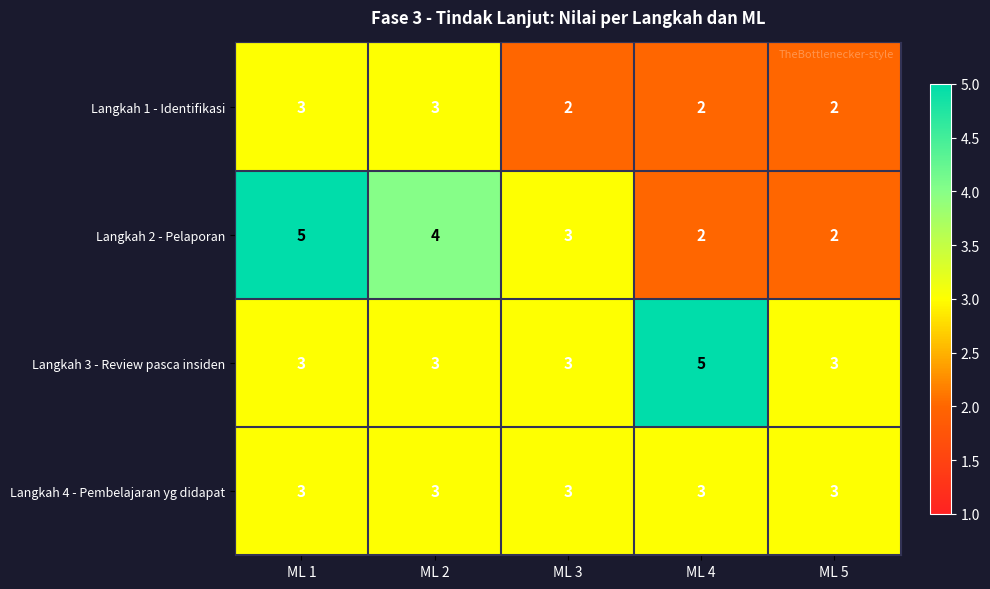

What is the average value of the Langkah 4 - Pembelajaran yg didapat series?

3